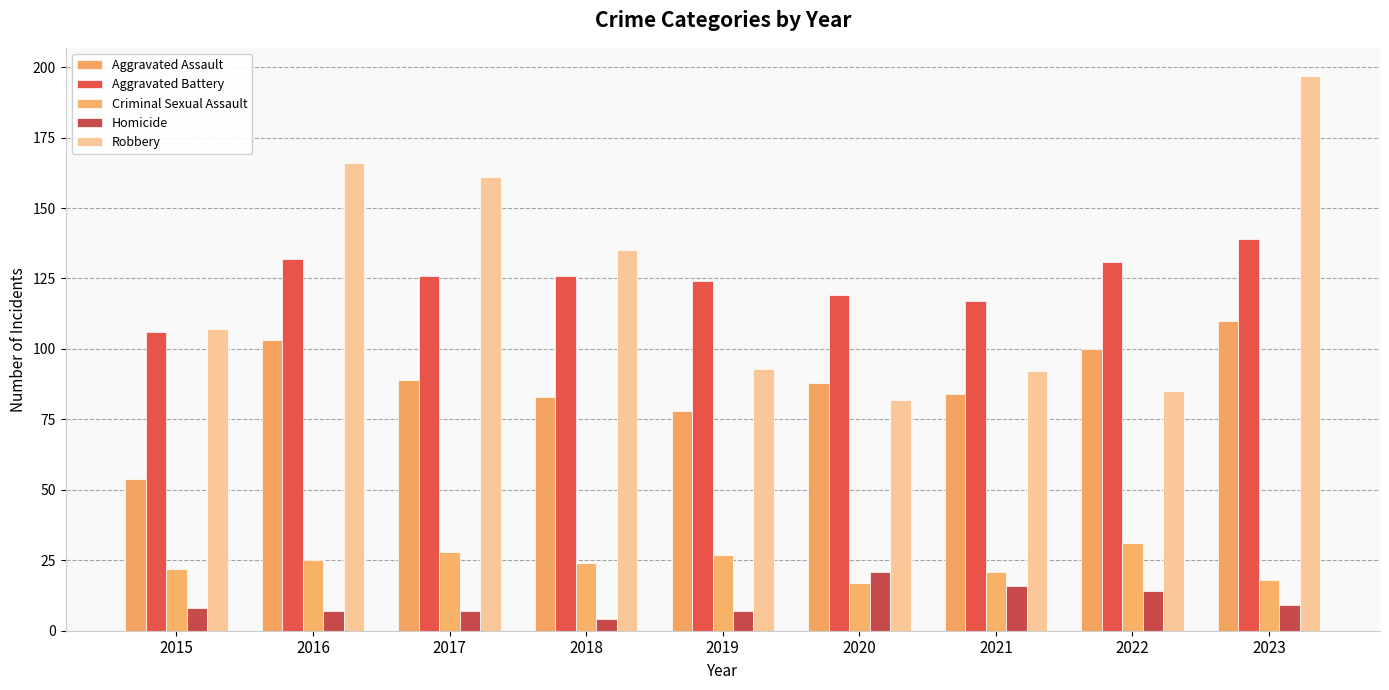

Is the value of Homicide at 2017 greater than the value of Aggravated Battery at 2023?

No